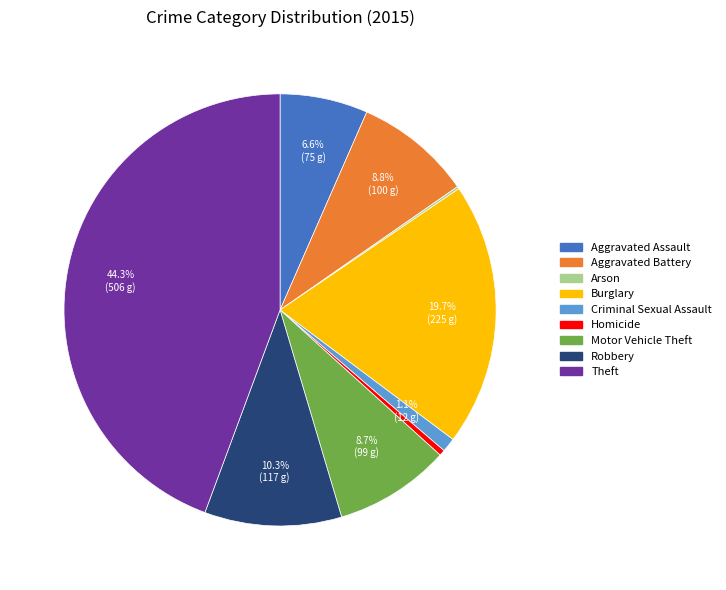

To the nearest percent, what is the difference between the largest and smallest slice percentages?

44%